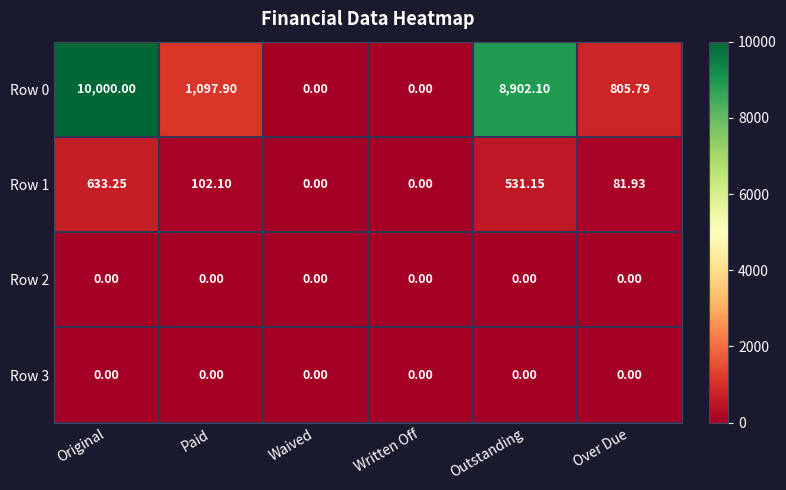

Is the value of Row 0 at Outstanding greater than the value of Row 3 at Written Off?

Yes